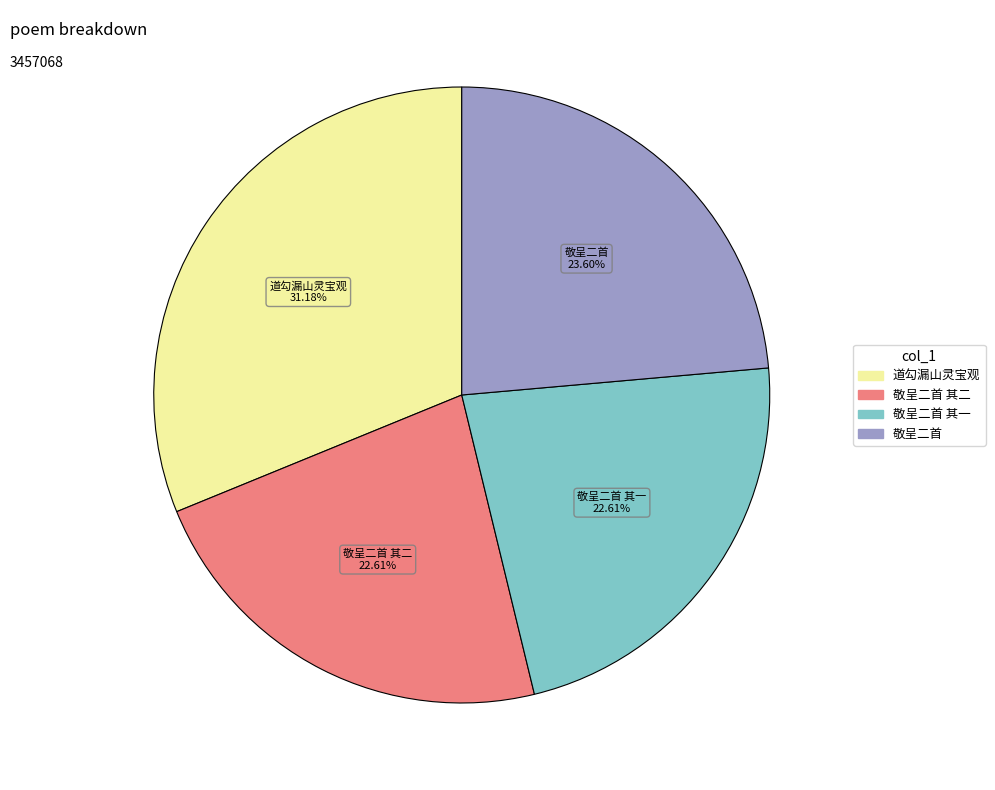

Does any single category account for the majority?

No